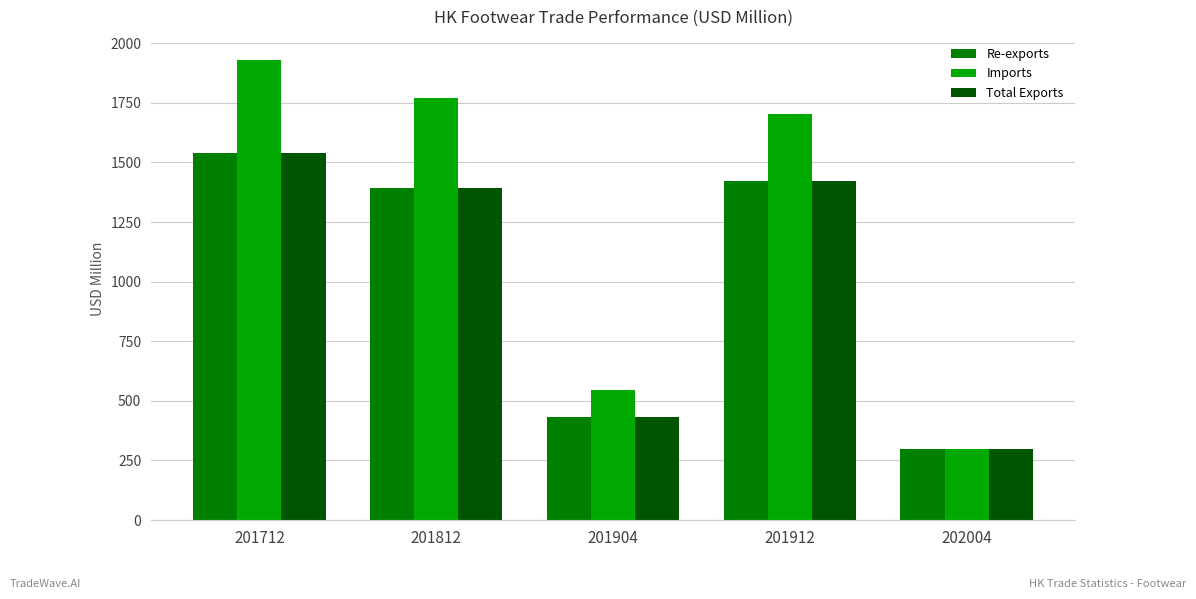

What is the difference between the Re-exports values at 201904 and 202004?

133.7